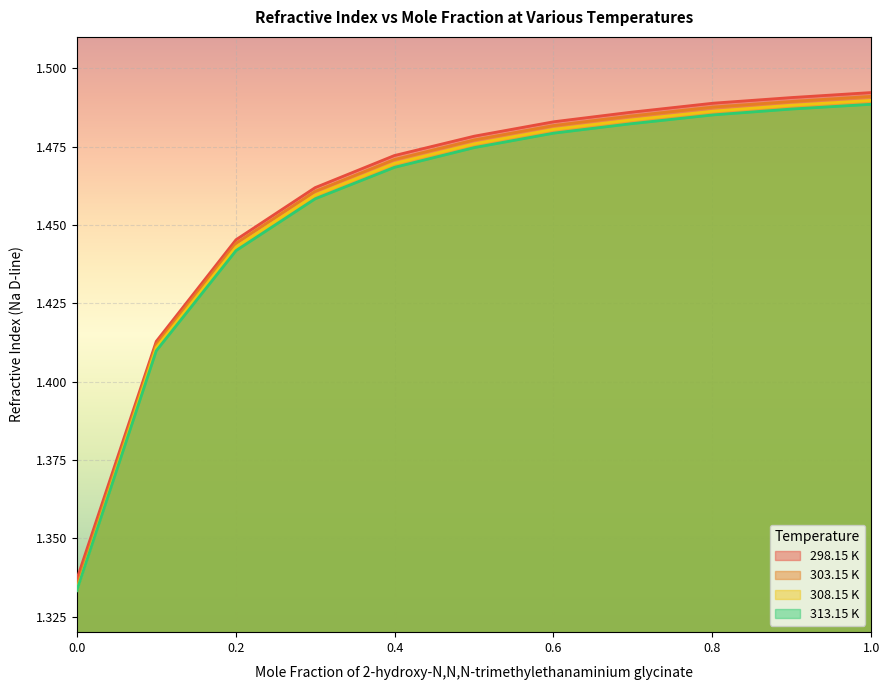

The 308.15 K series shows 1.5 at 0.3. True or false?

True